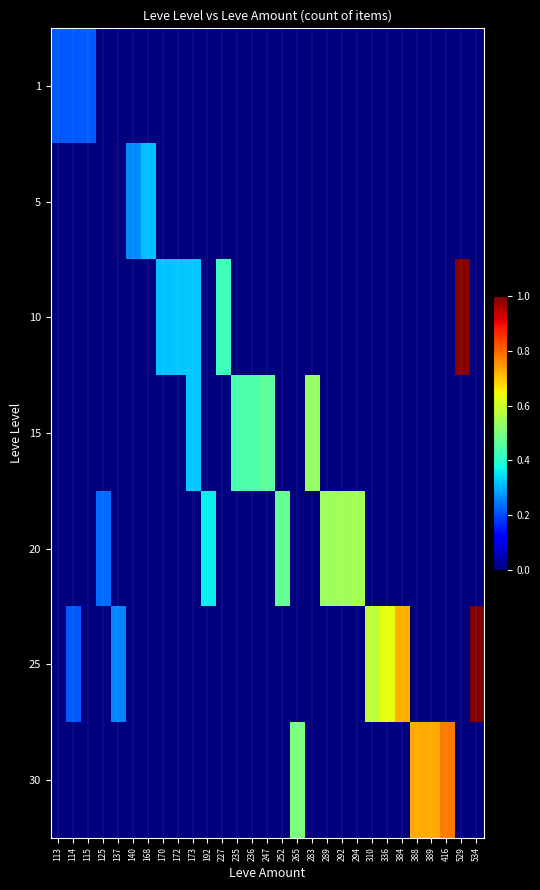

At which category does the chart reach its minimum across all series?

125